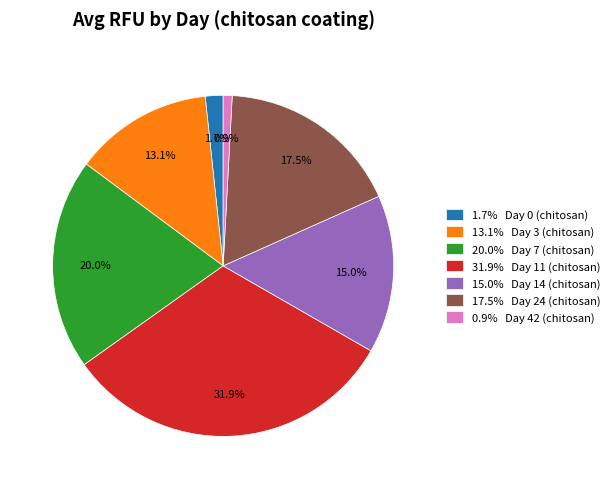

How many segments does this pie chart have?

7